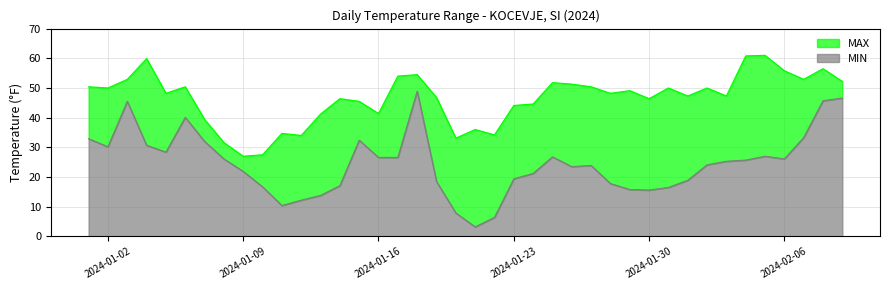

What is the difference between the MAX values at 2024-02-01 and 2024-01-12?

13.3